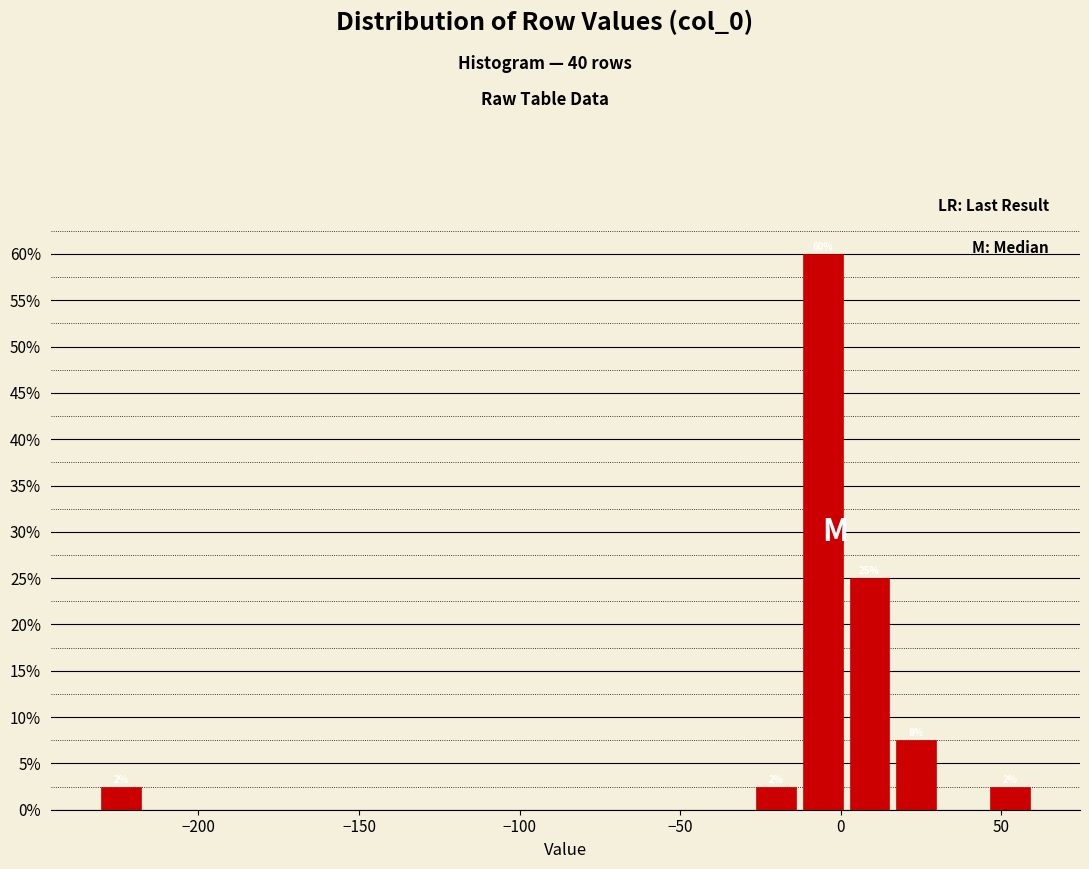

Read against the x-axis, roughly where is the centre of the tallest bar?

-5